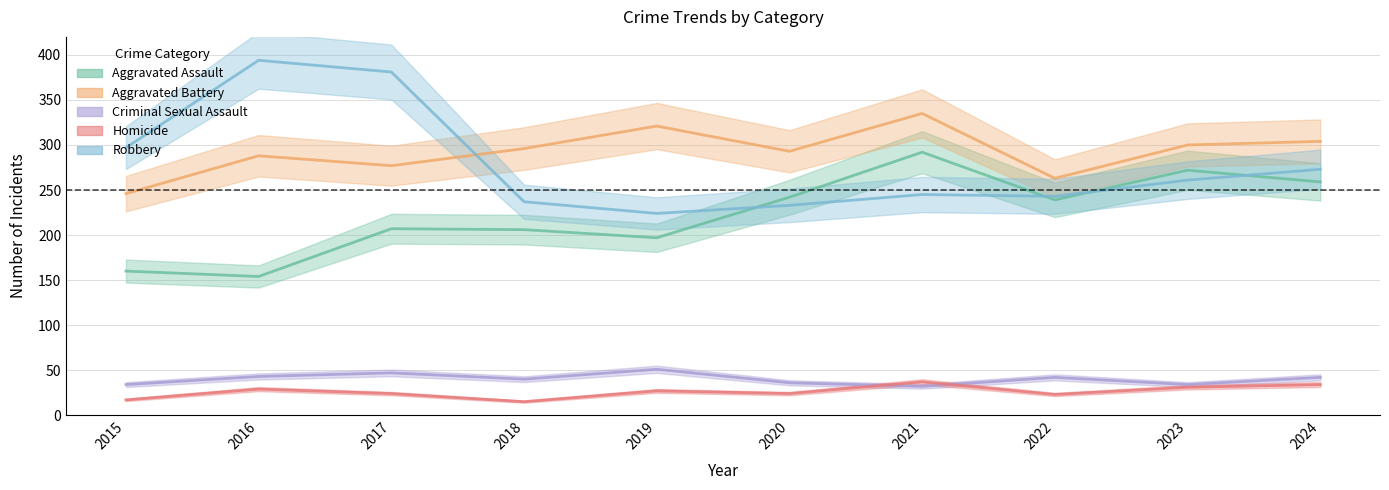

How many lines are shown in the chart?

5